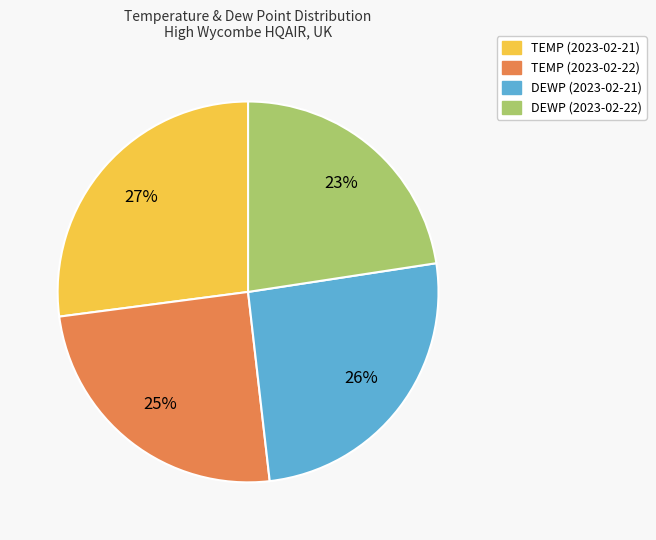

How many slices are in this pie chart?

4